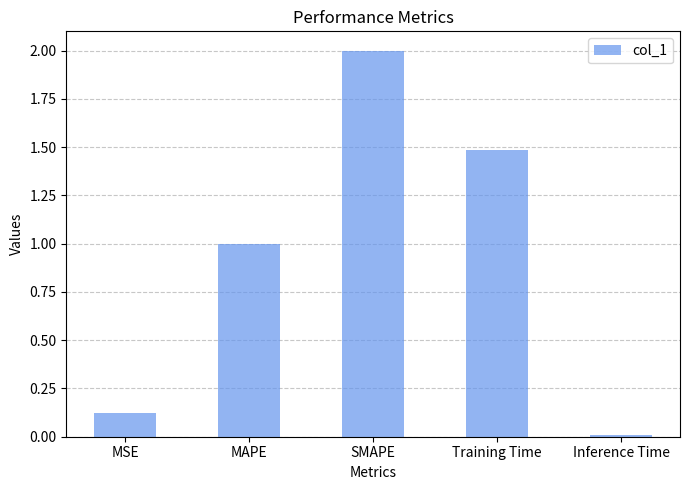

What is the sum of all values?

4.6